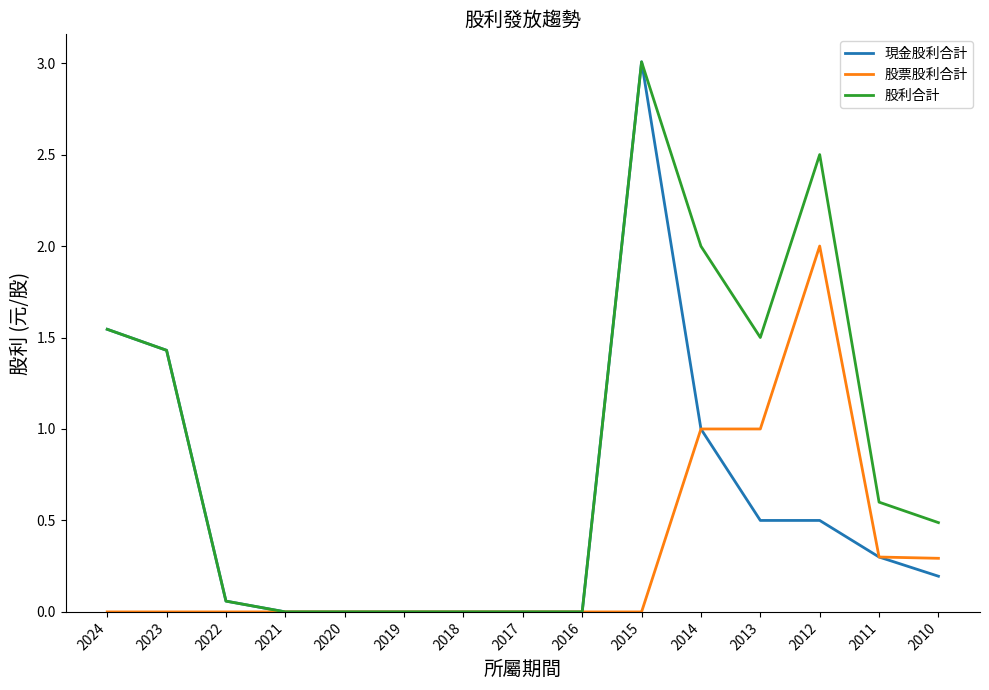

What is the sum of the 股票股利合計 values at 2012 and 2013?

3.0